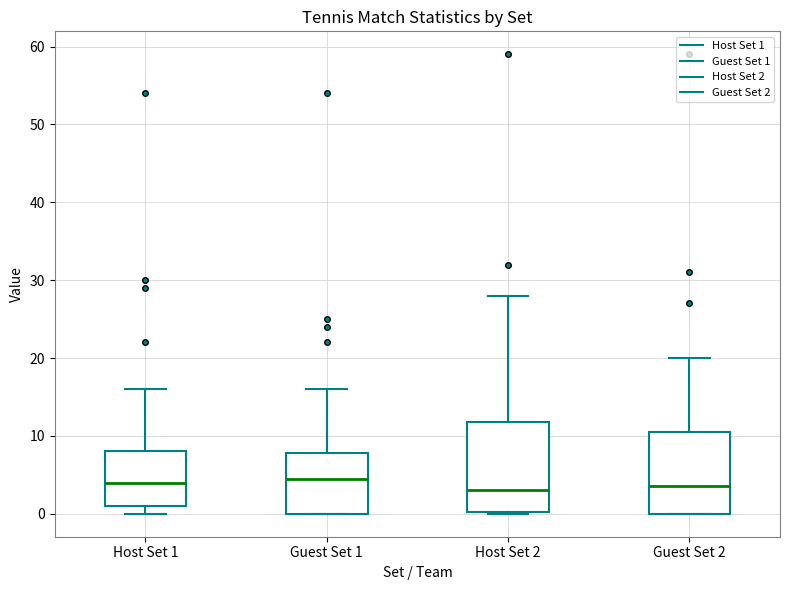

Reading left to right, transcribe this box plot: for each box, give where its median line is, the range the box spans, and where its two whiskers end, as read against the y-axis. The values are not printed on the chart, so give them approximately, as read against the axis.

Host Set 1: median 4, box 1 to 8, whiskers 0 to 16
Guest Set 1: median 5, box 0 to 8, whiskers 0 to 16
Host Set 2: median 3, box 0 to 12, whiskers 0 to 28
Guest Set 2: median 4, box 0 to 11, whiskers 0 to 20